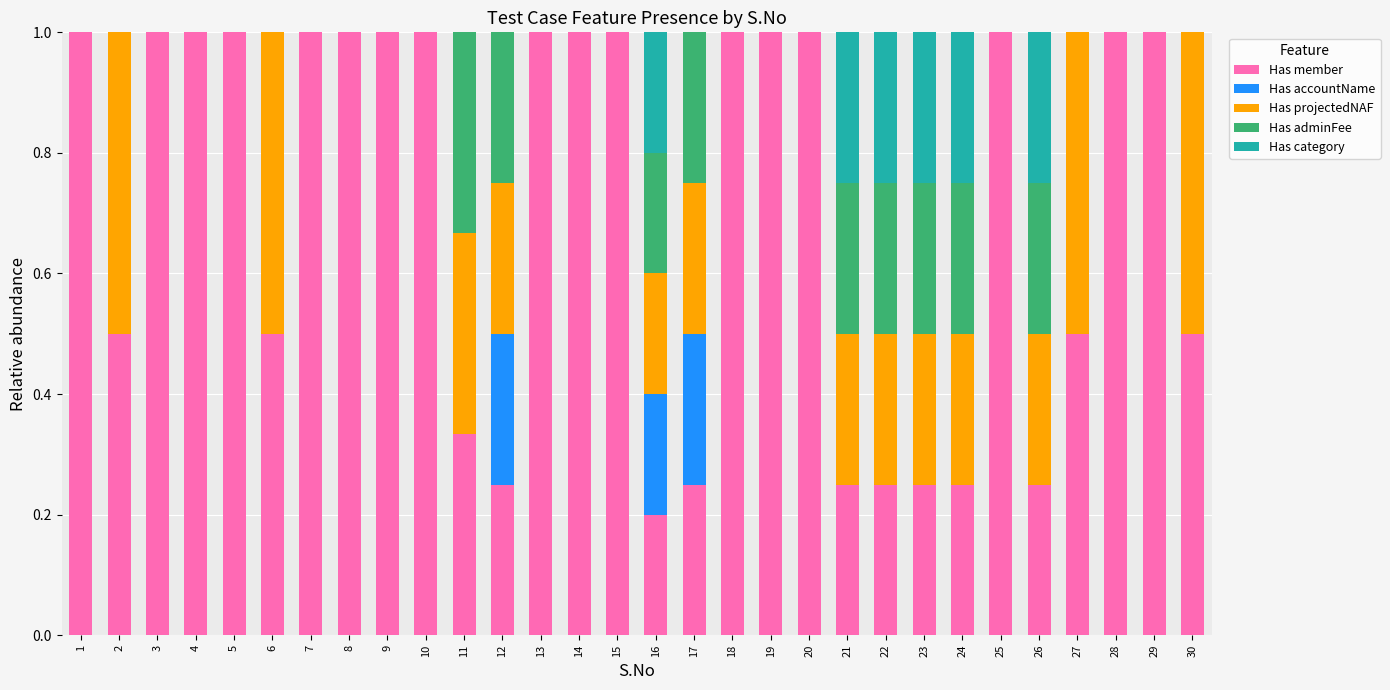

What is the sum of all Has member values?

21.3